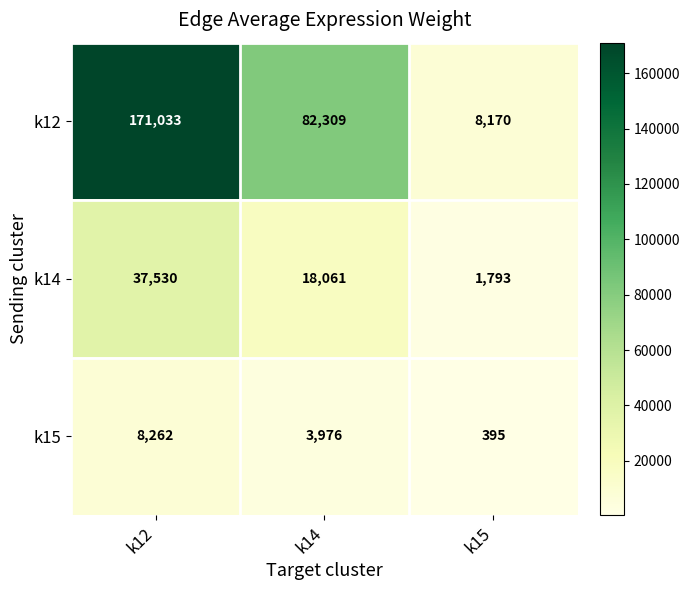

At k15, list the series in order from largest to smallest.

k12, k14, k15